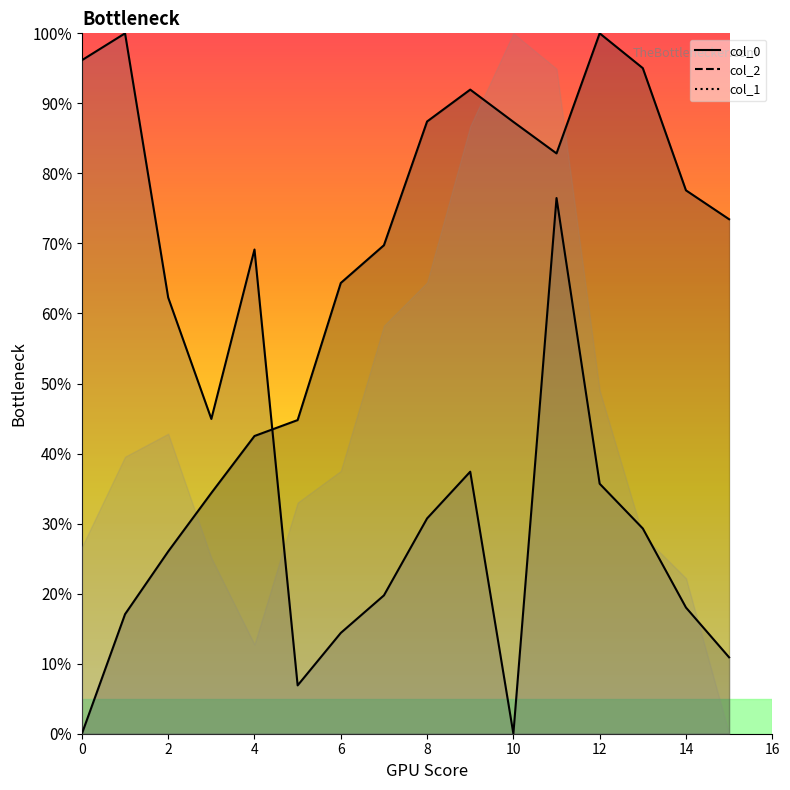

True or false: col_0 has more than 1 points higher than both neighbors.

True